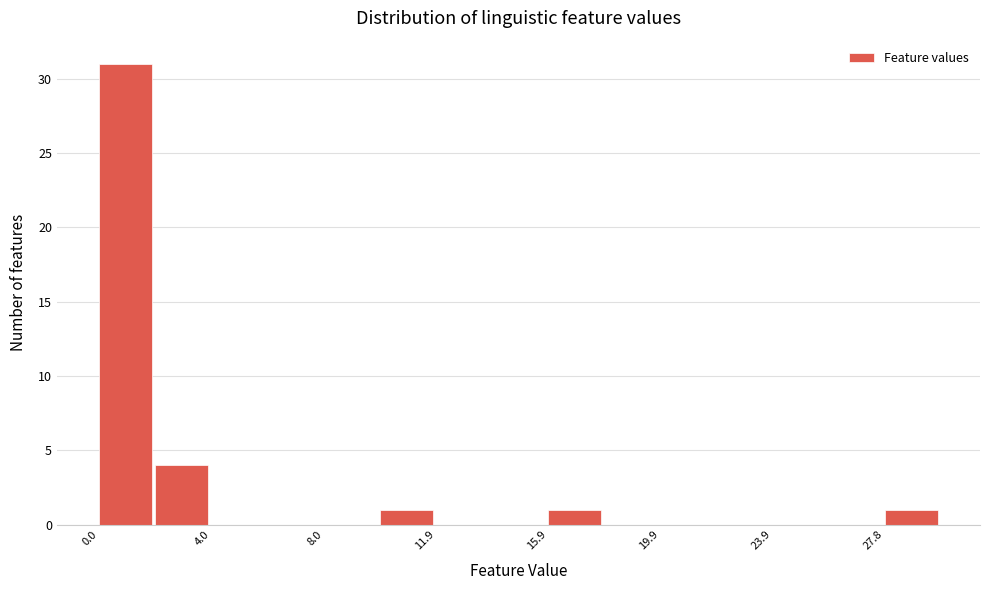

Around what value on the x-axis is the tallest bar? Give the approximate position of its centre, as read against the axis.

1.0